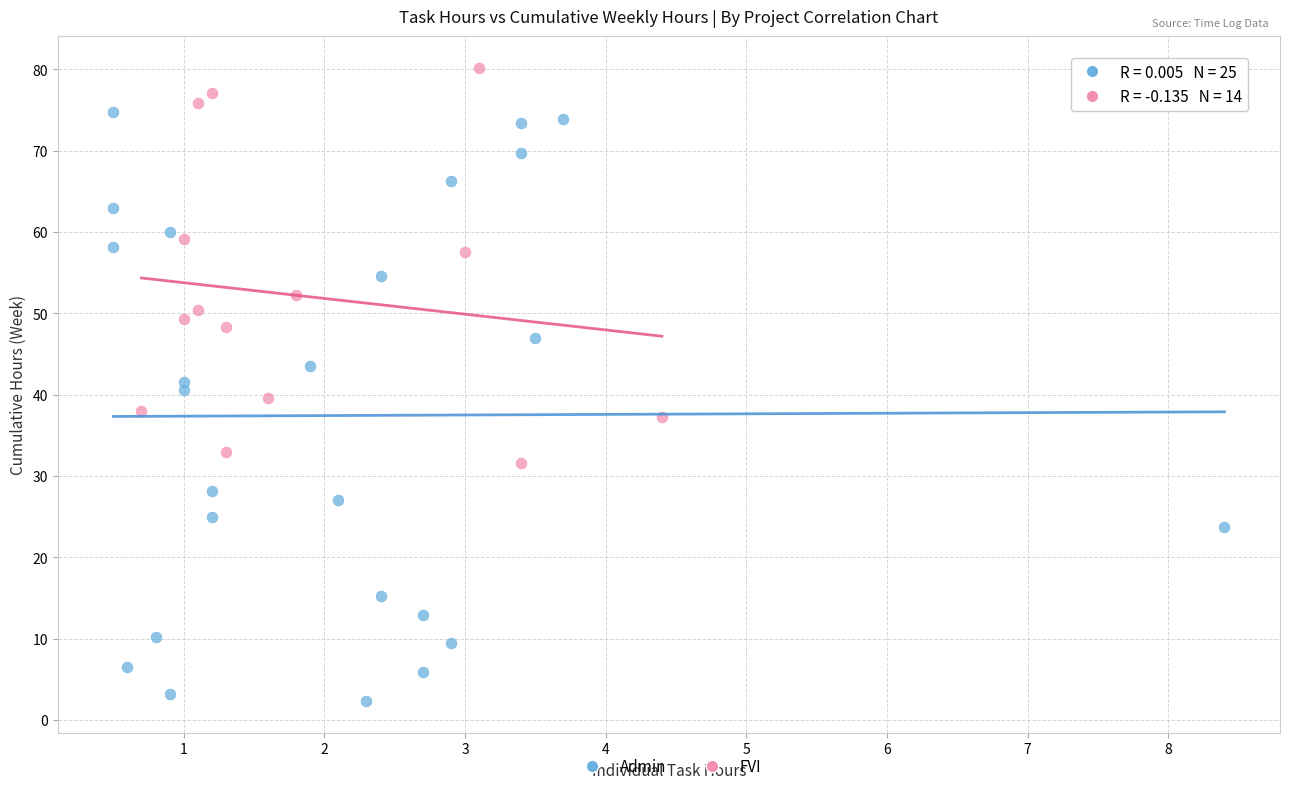

Which series reaches the maximum Y coordinate?

FVI